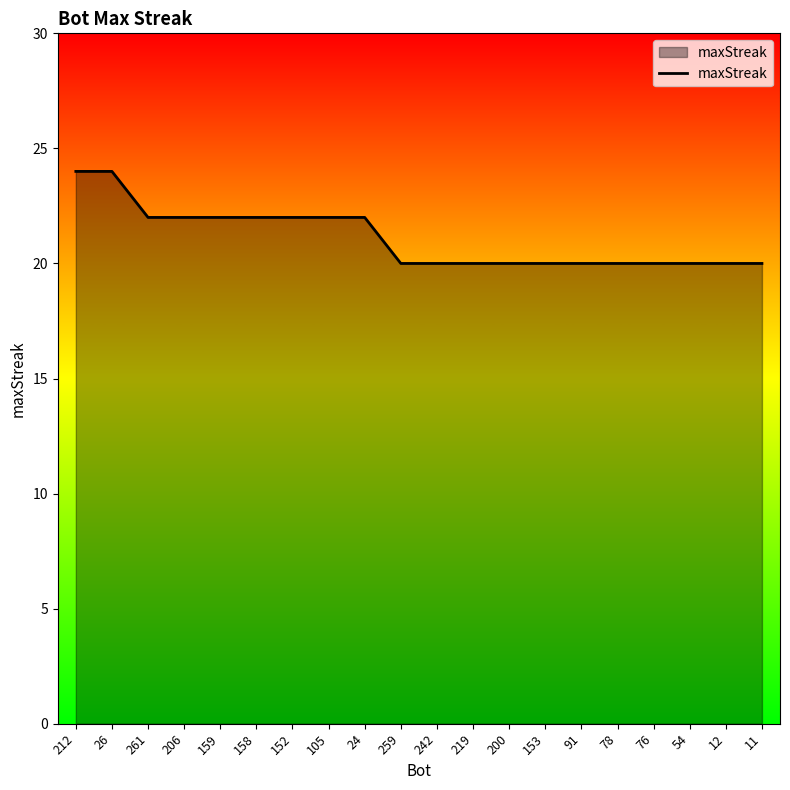

Between 153 and 159, which is larger?

159